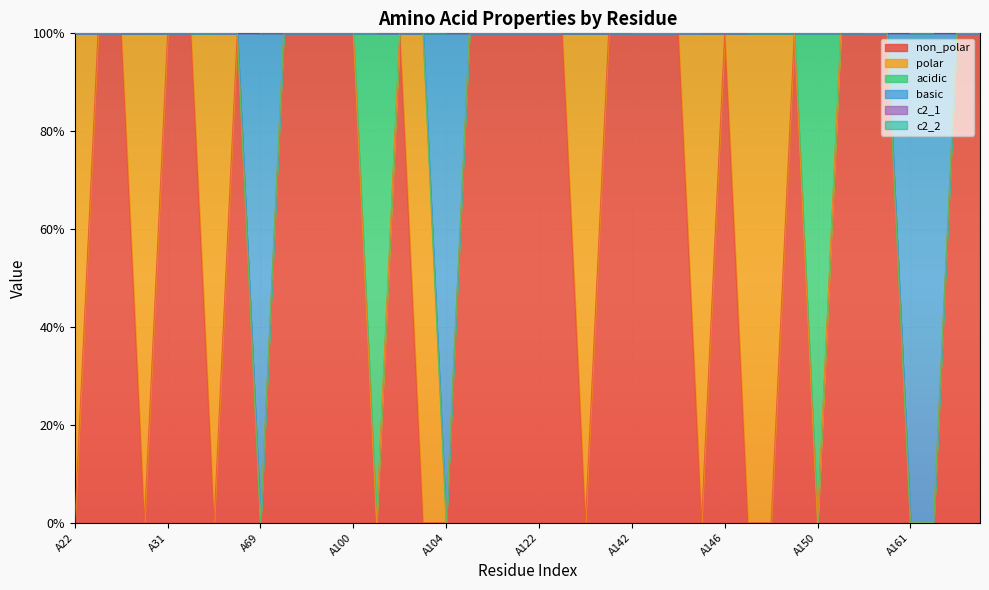

What is the sum of all non_polar values?

26